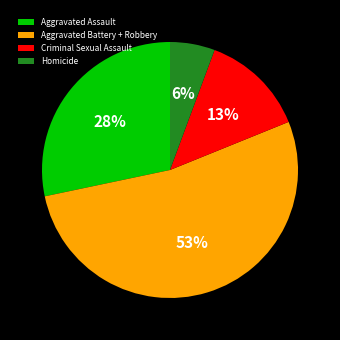

What is the ratio of the value at Aggravated Assault to the value at Aggravated Battery + Robbery?

0.5